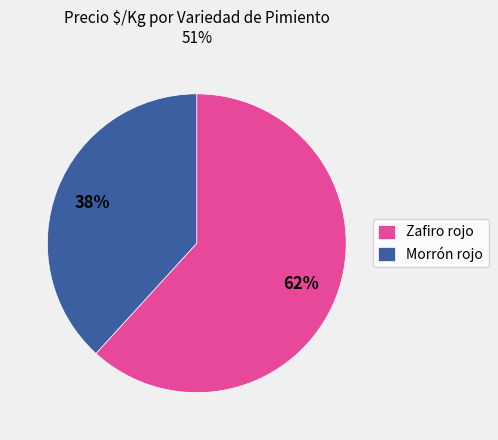

Combined, do Zafiro rojo and Morrón rojo account for over 50%?

Yes